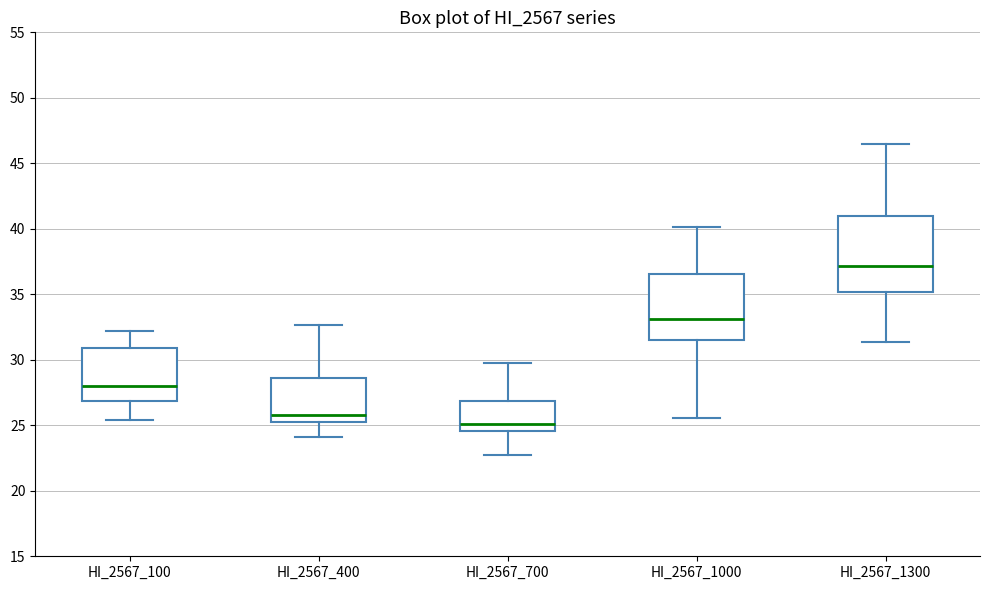

Where does the upper whisker of the box for HI_2567_1300 end on the y-axis? The values are not printed on the chart, so give them approximately, as read against the axis.

46.5